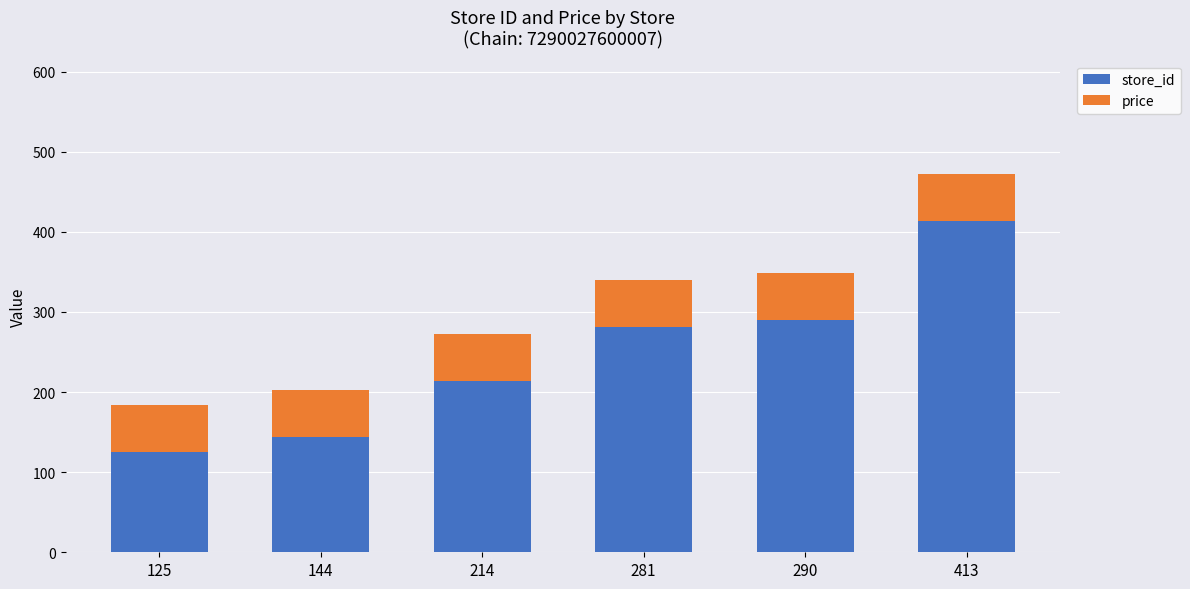

The store_id series shows 97 at 281. True or false?

False